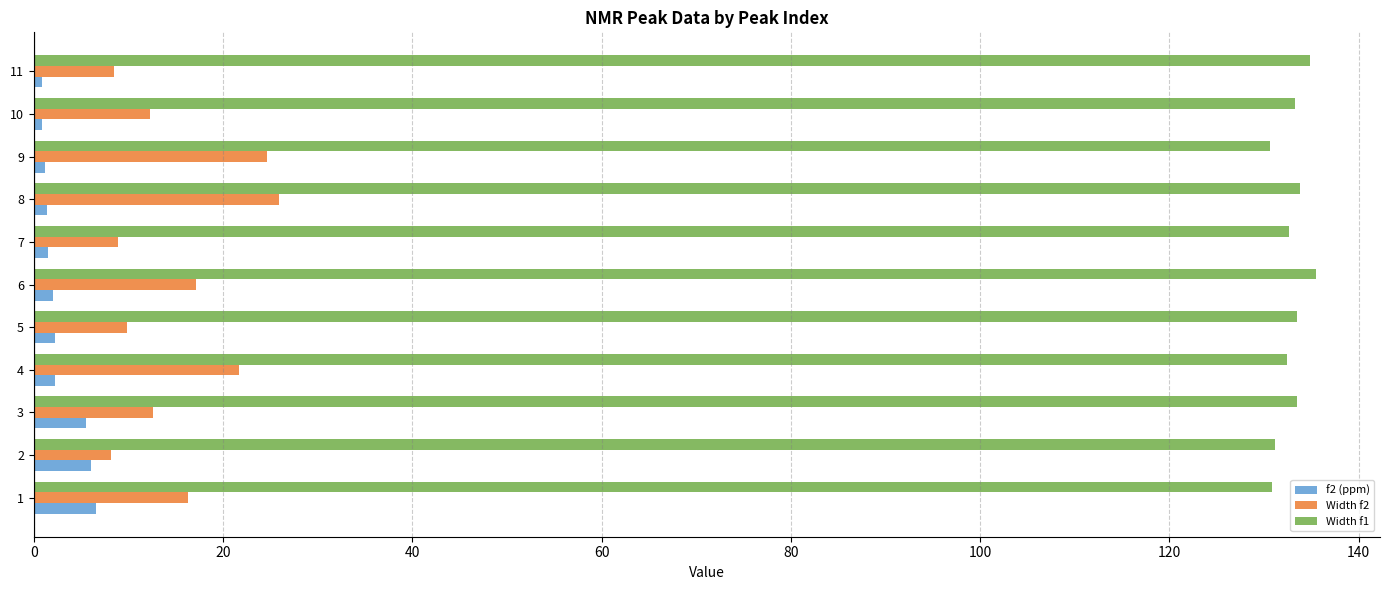

What is the sum of all f2 (ppm) values?

30.6